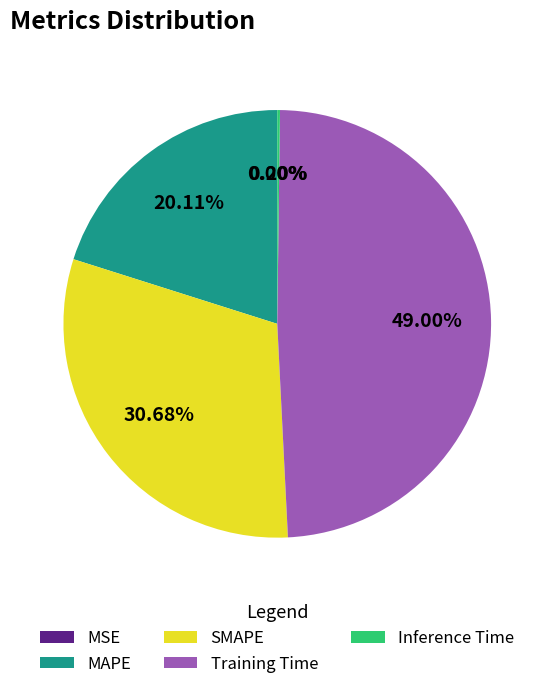

Does MAPE represent more than half of the total?

No